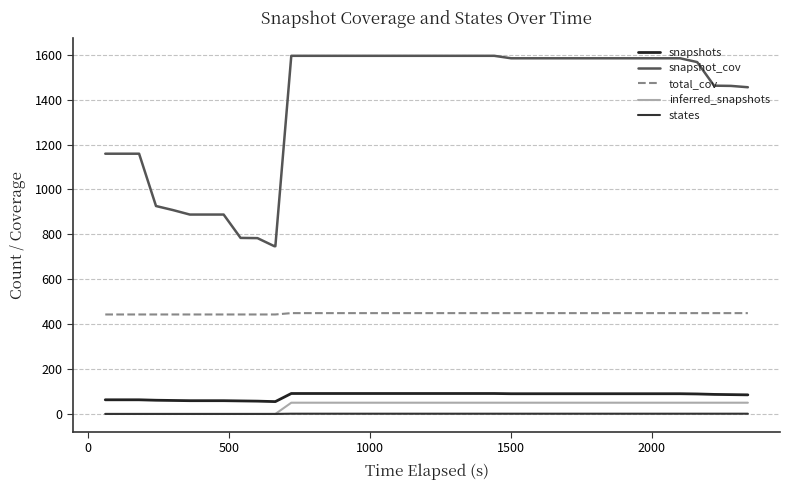

Which series has the largest total across all categories?

snapshot_cov